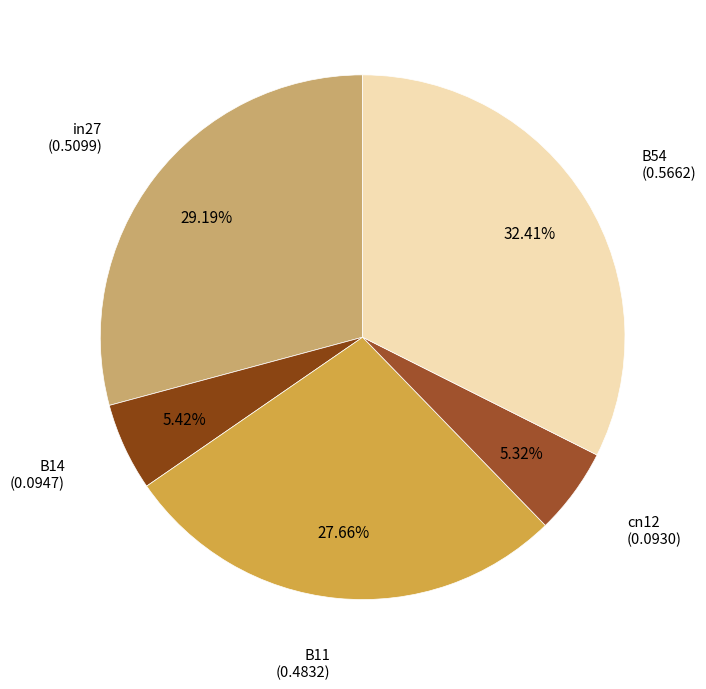

Do cn12 and B54 together represent more than half of the pie?

No